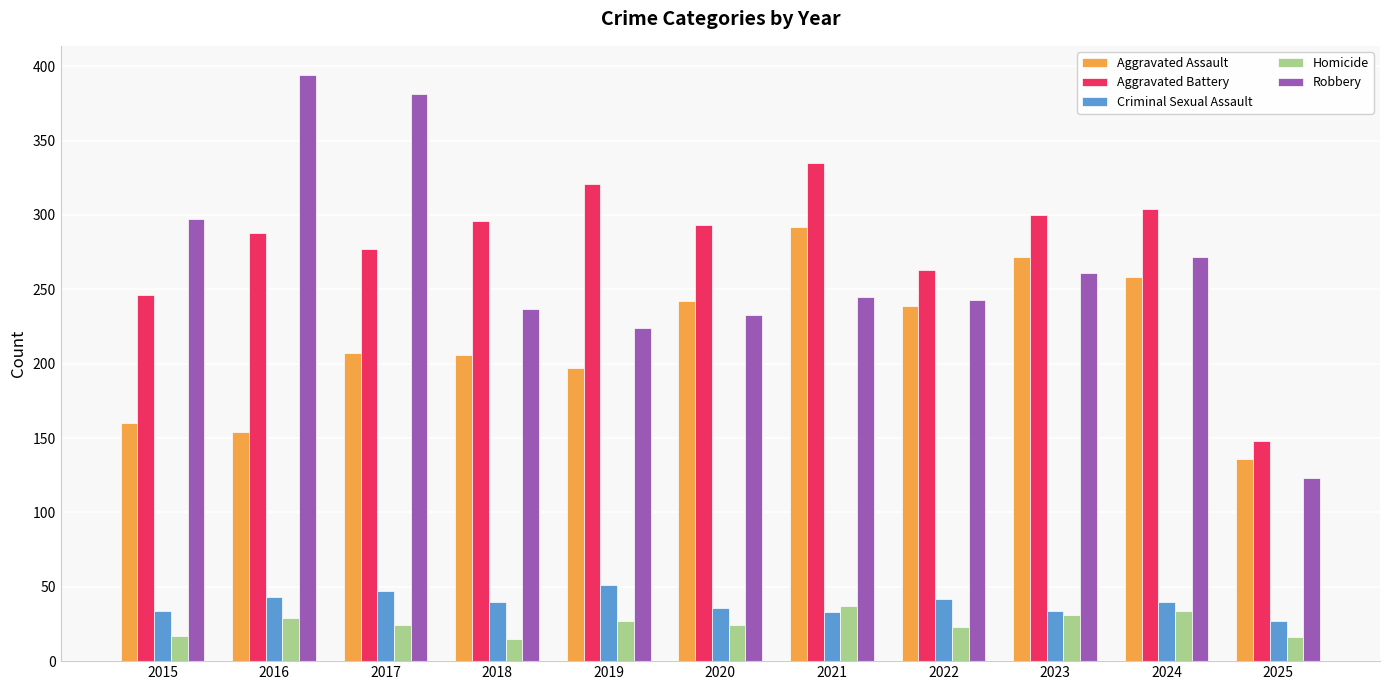

What is the difference between the highest and lowest values at 2022?

240